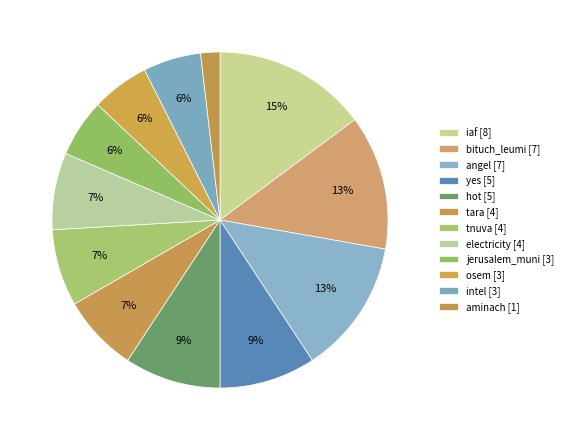

How many slices are in this pie chart?

12